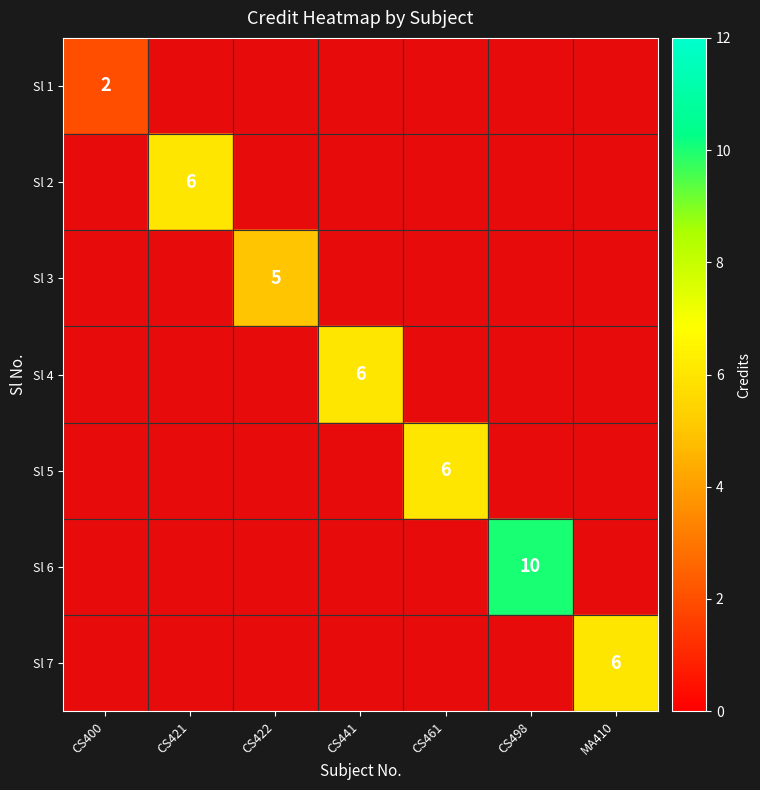

At how many categories does at least one series exceed 7?

1